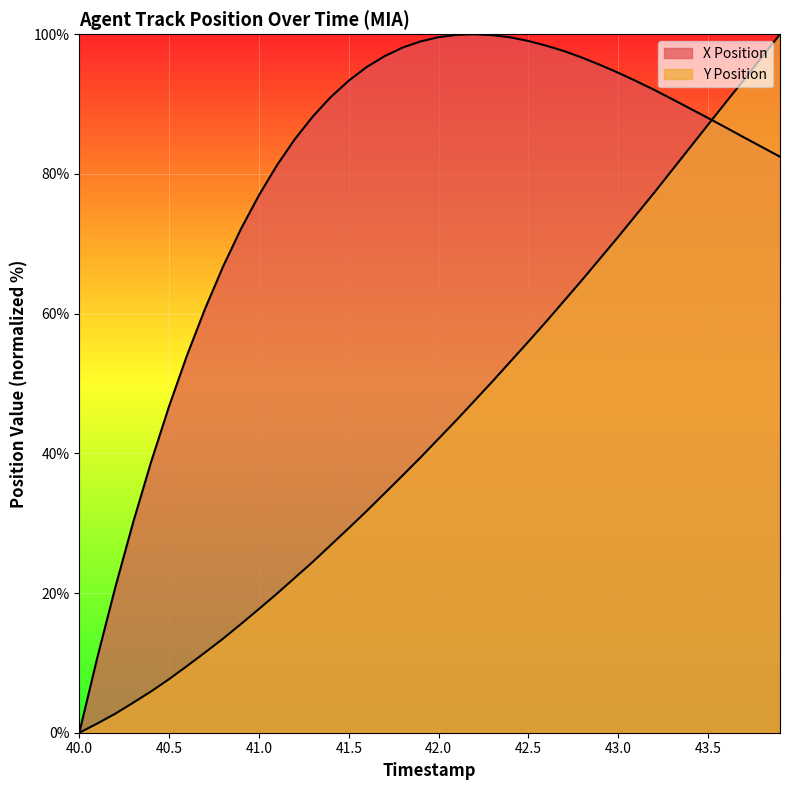

True or false: X has a value of 132.8 at 43.7.

False